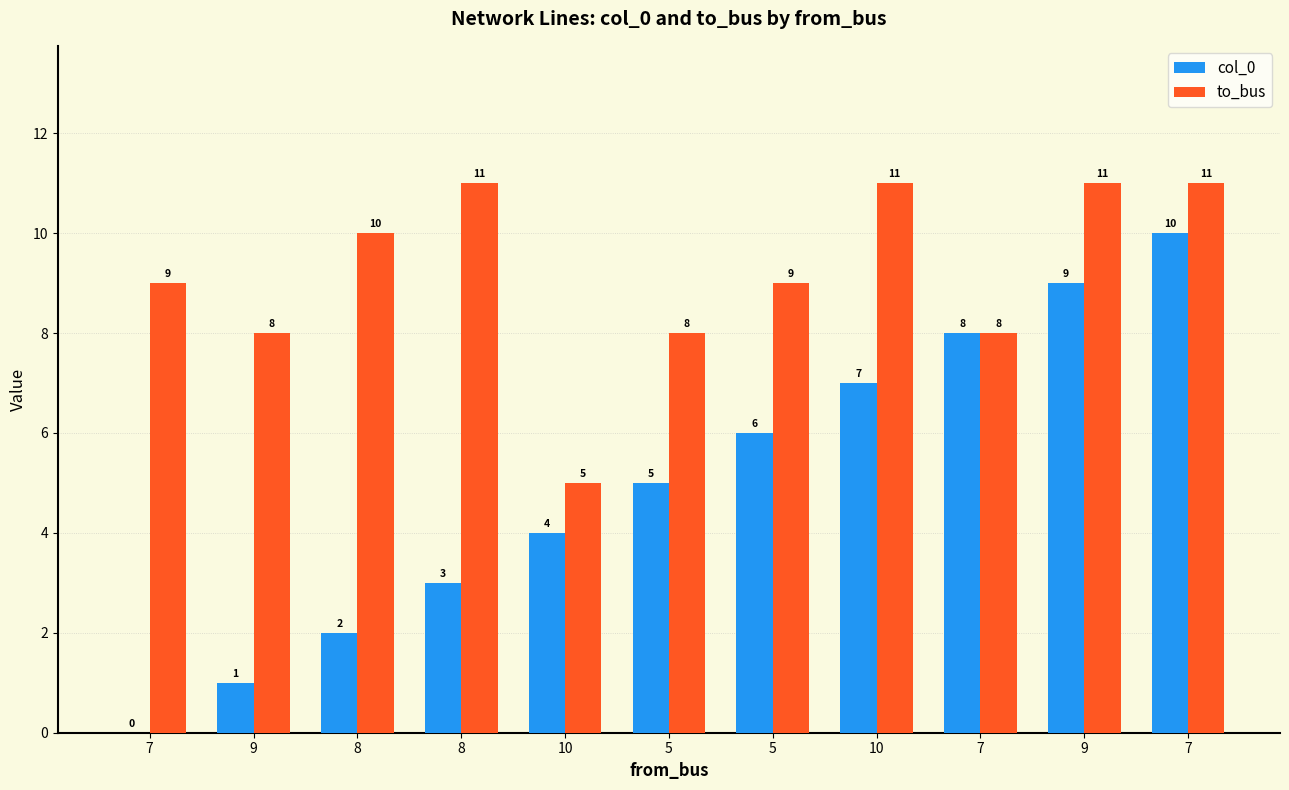

What is the greatest value displayed?

11